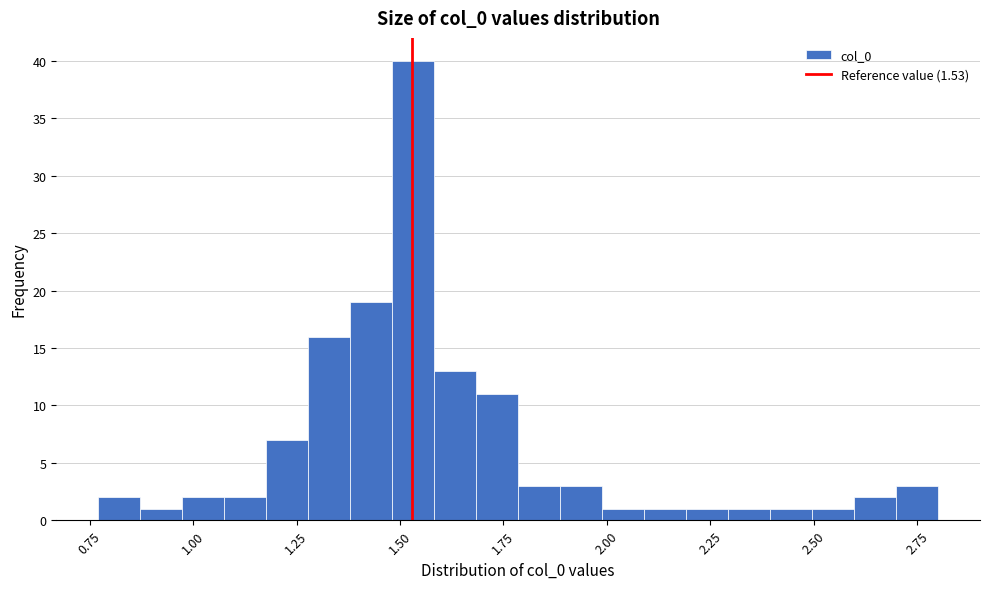

Around what value on the x-axis is the tallest bar? Give the approximate position of its centre, as read against the axis.

1.55